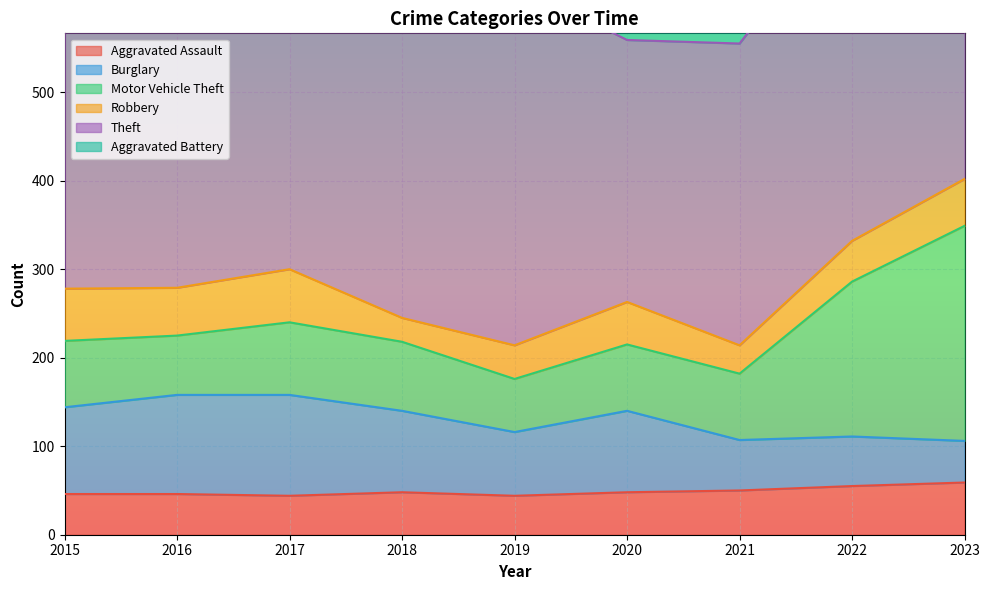

What is the spread (max minus min) of values at 2022?

346